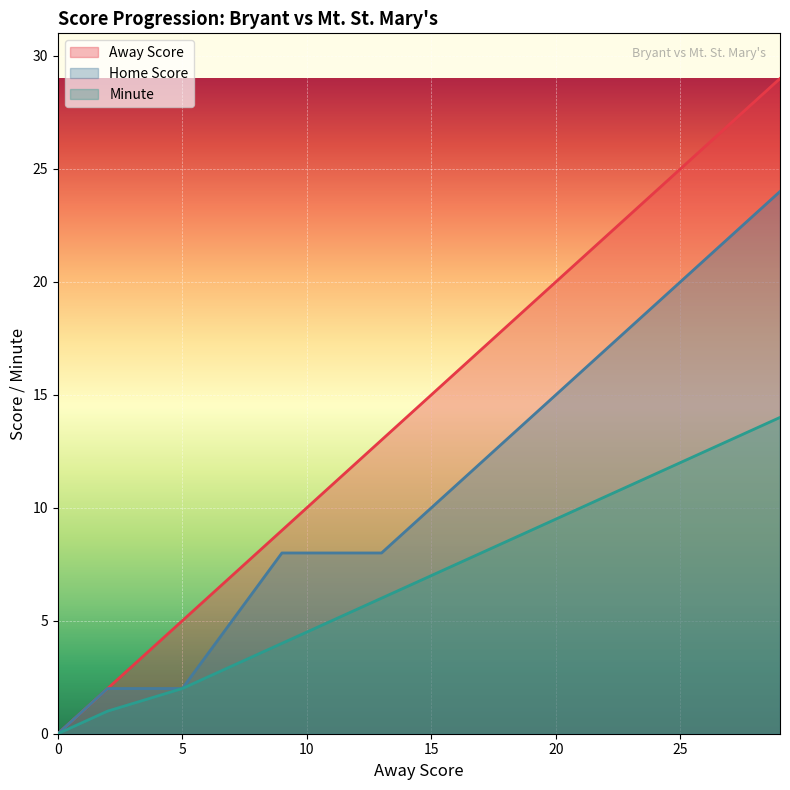

Between 29 and 19, which is larger?

29